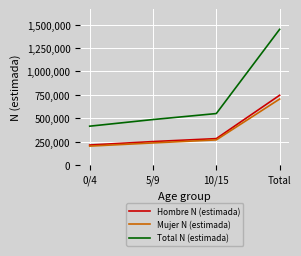

Is this an area chart (filled region under the line)?

No